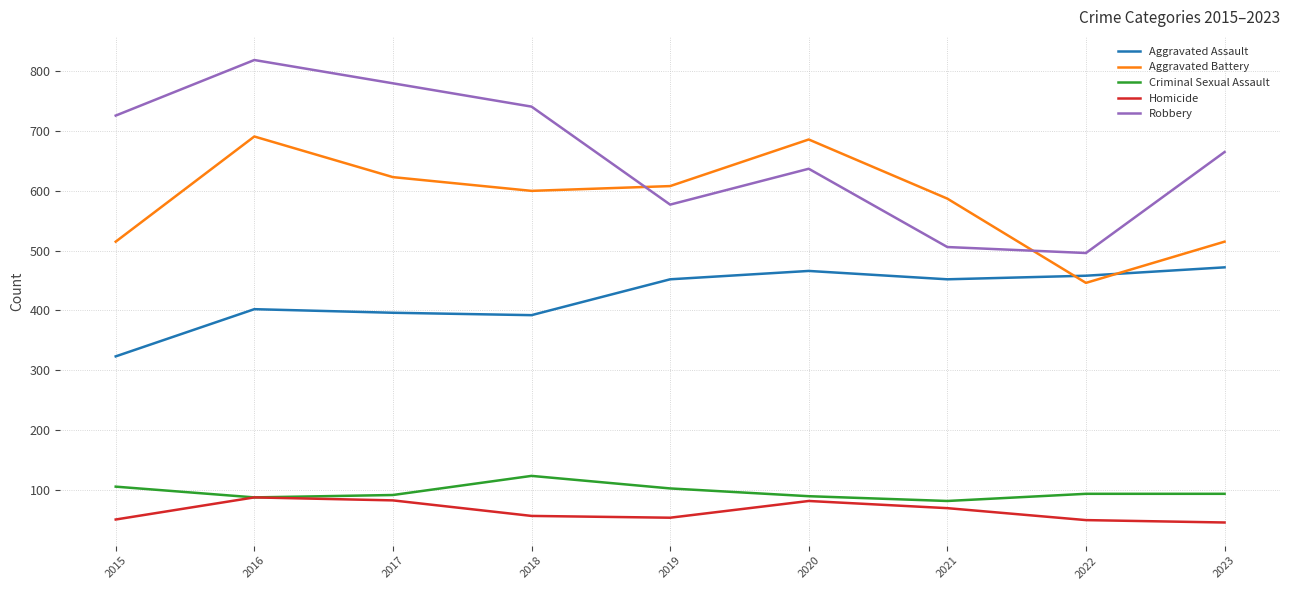

Read the Aggravated Assault value at 2016, to the nearest 50.

400